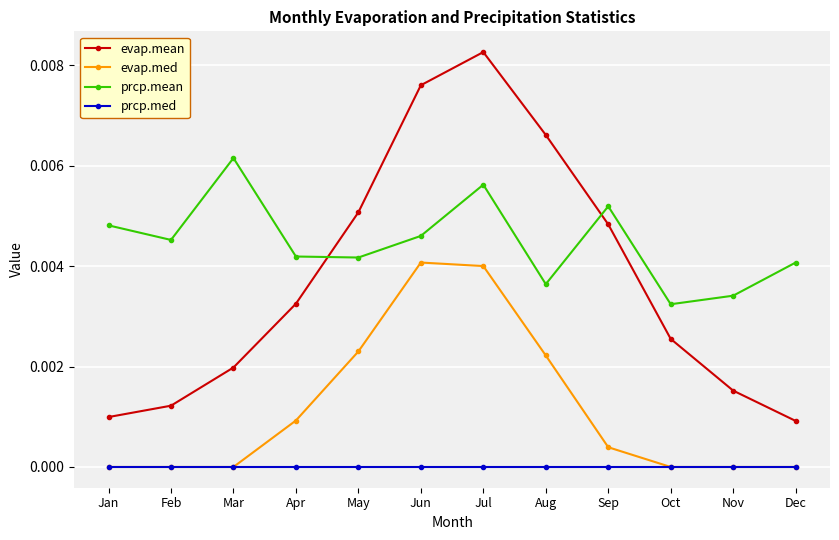

Which series changed the most between Apr and Jun?

evap.mean